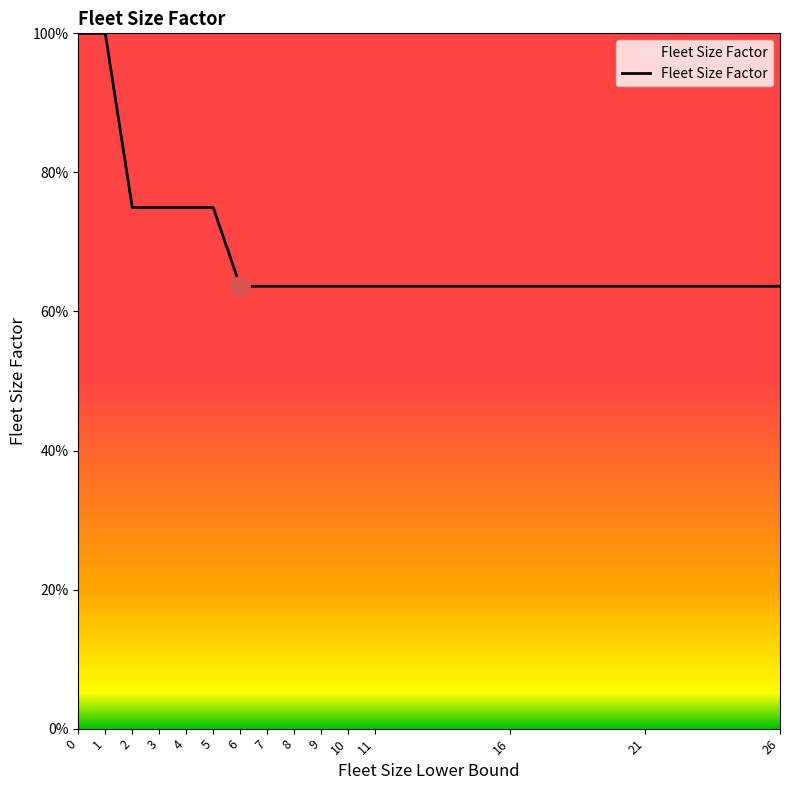

What is the value of the 1st point from the left?

1.0